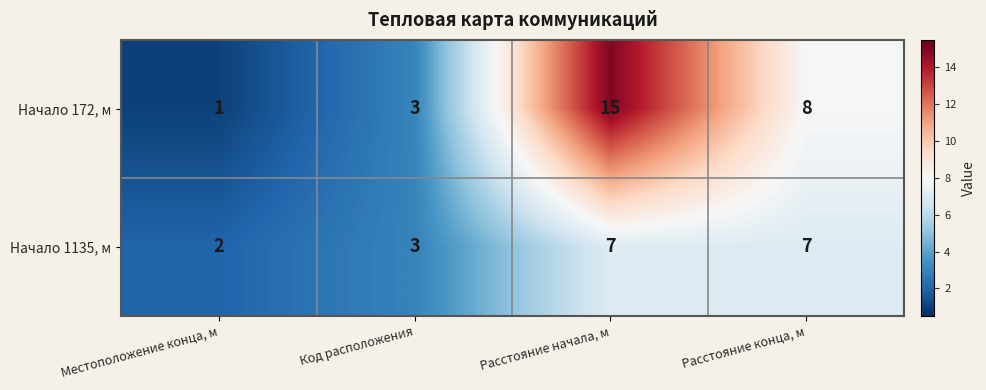

What is the approximate value of Начало 1135, м at Расстояние конца, м?

7